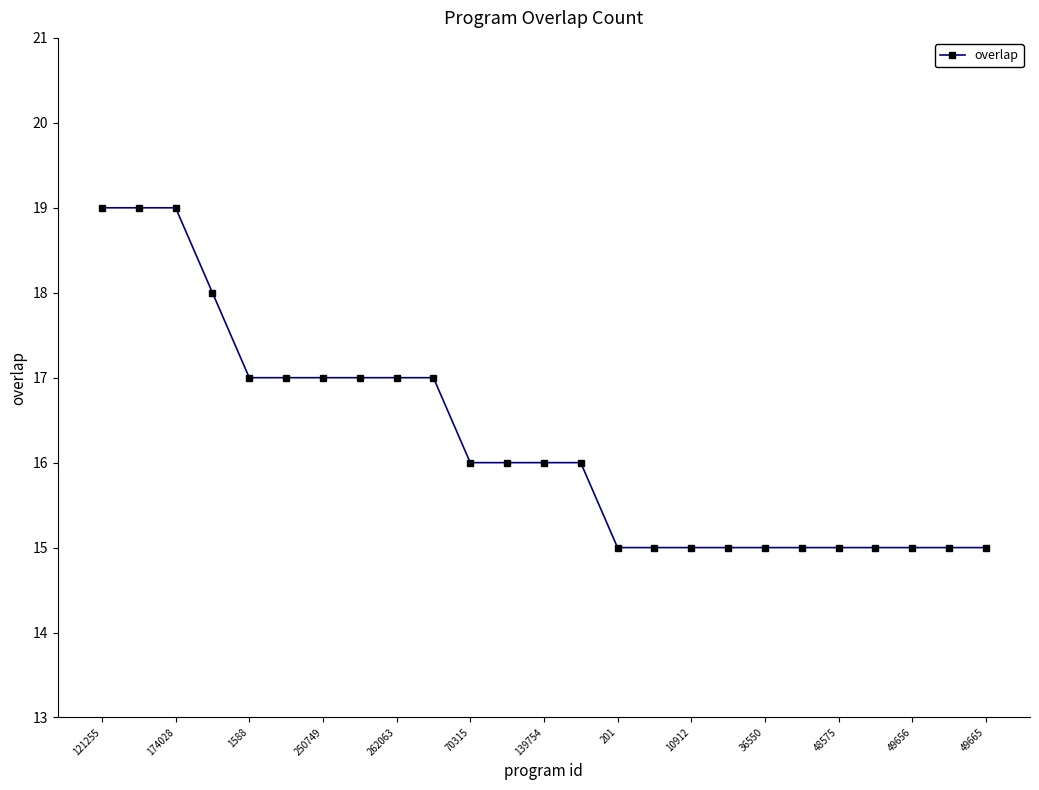

What is the average value?

16